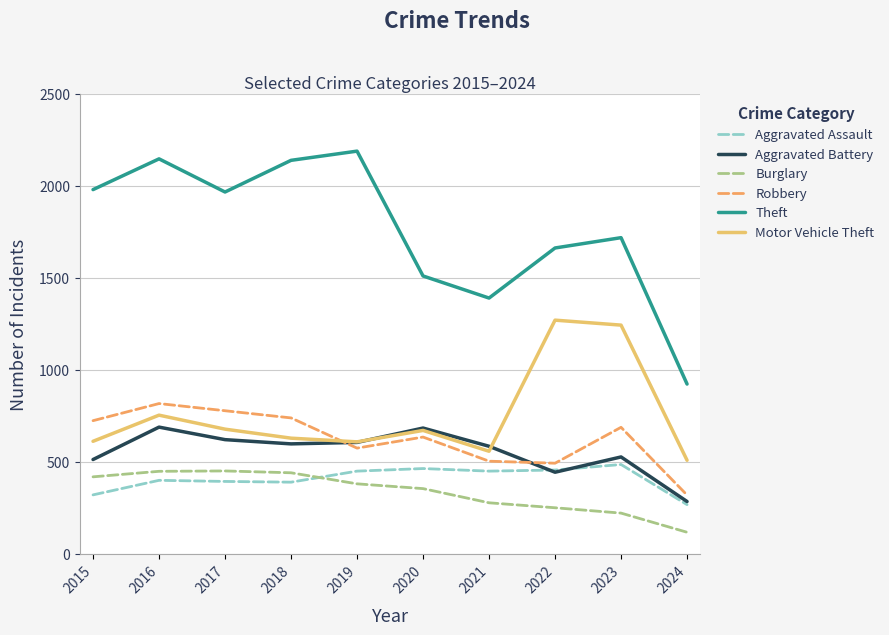

Is the value of Robbery at 2016 greater than the value of Motor Vehicle Theft at 2022?

No